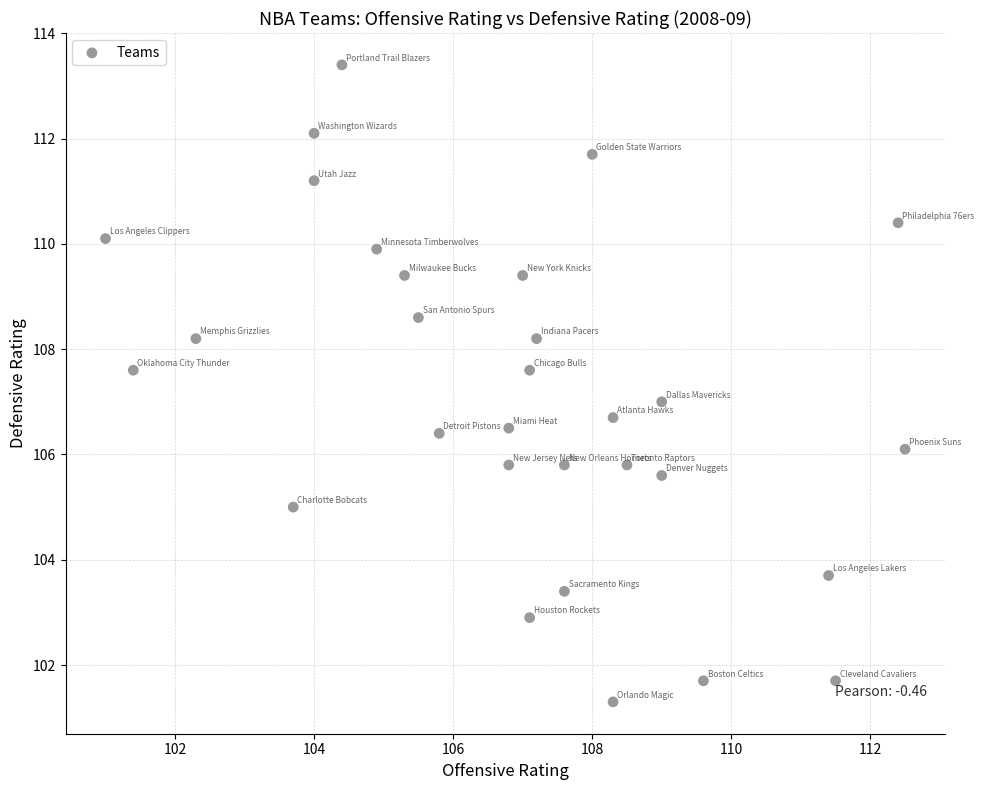

What is the range of X values (max minus min)?

11.5